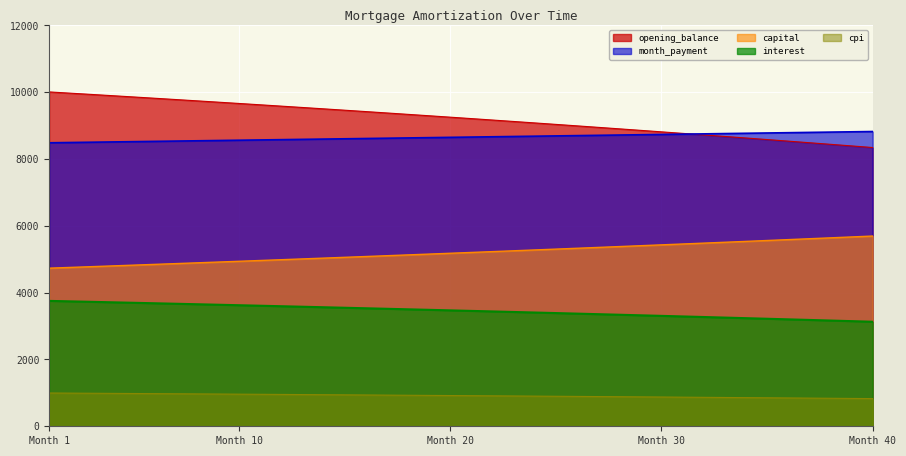

What is the value of the cpi point at the 19th from the left?

924.4